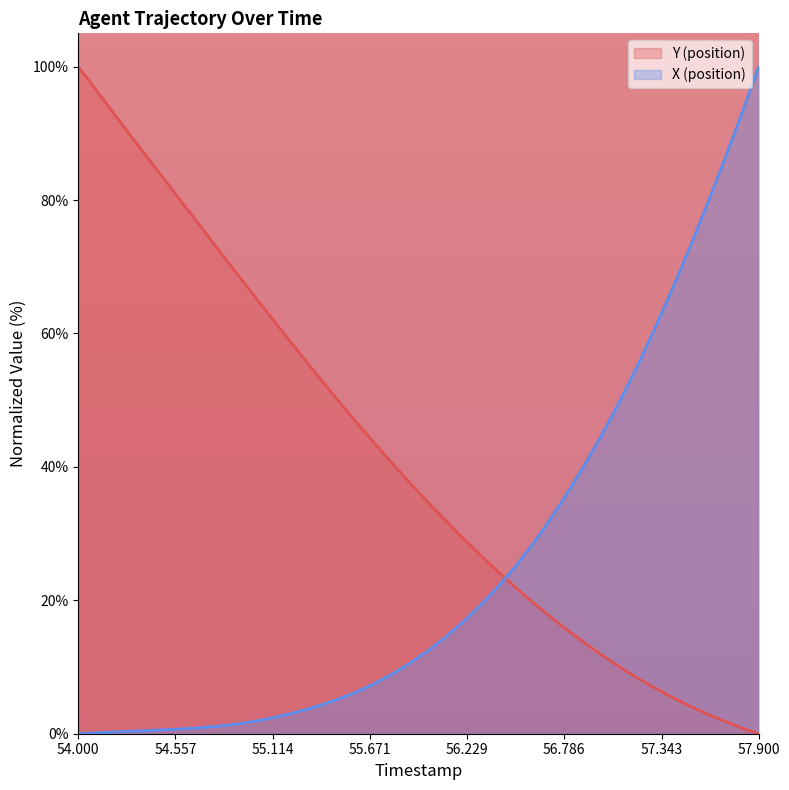

What is the maximum value for X?

100.0